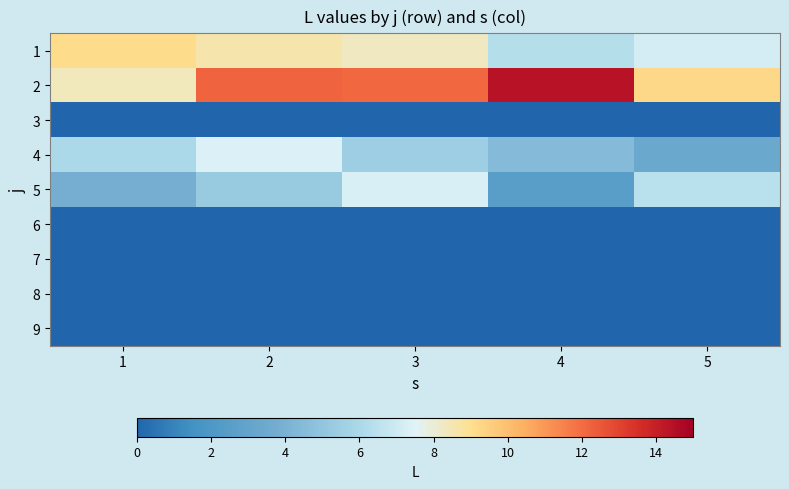

How many categories are shown in the chart?

5